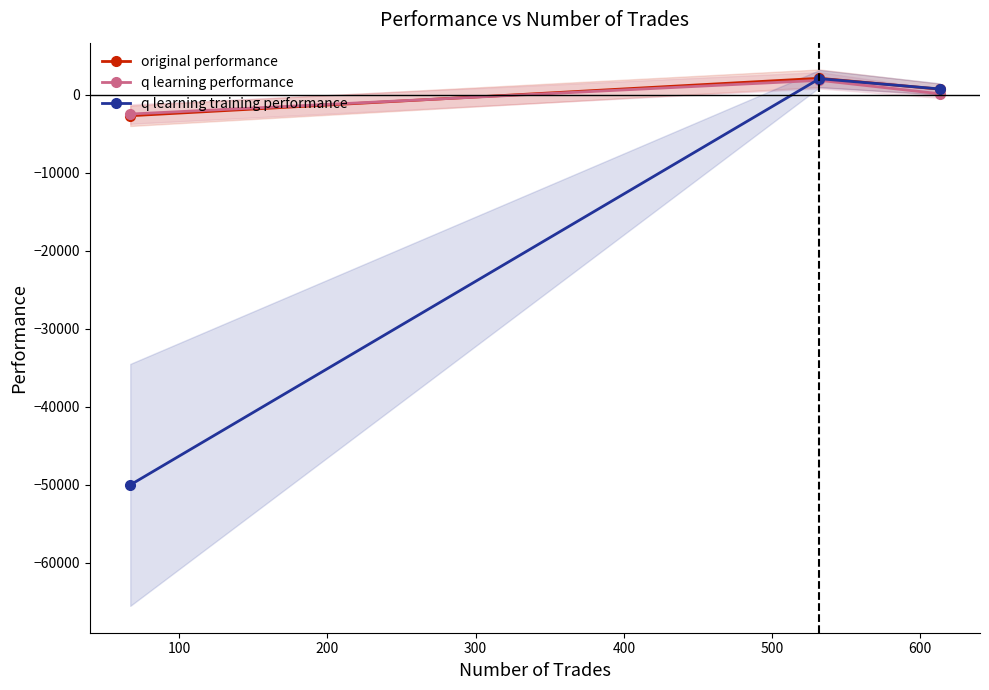

What is the lowest value of the original performance series?

-2704.6